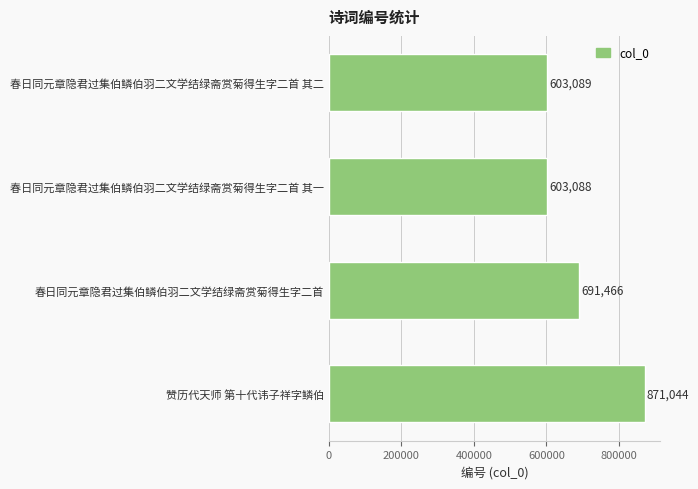

Is it true that the value at 春日同元章隐君过集伯鳞伯羽二文学结绿斋赏菊得生字二首 is 691466?

True